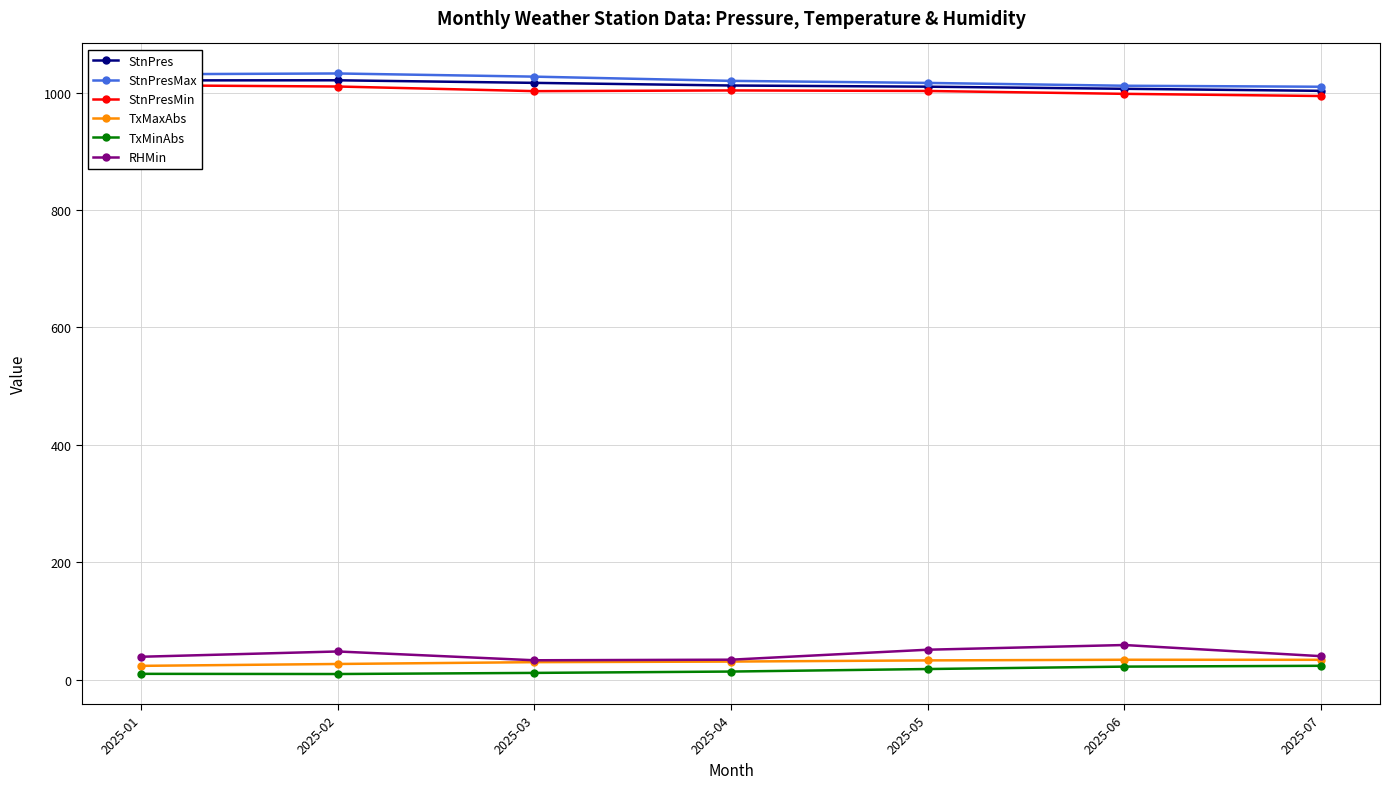

At which category is the sum across all series the highest?

2025-02